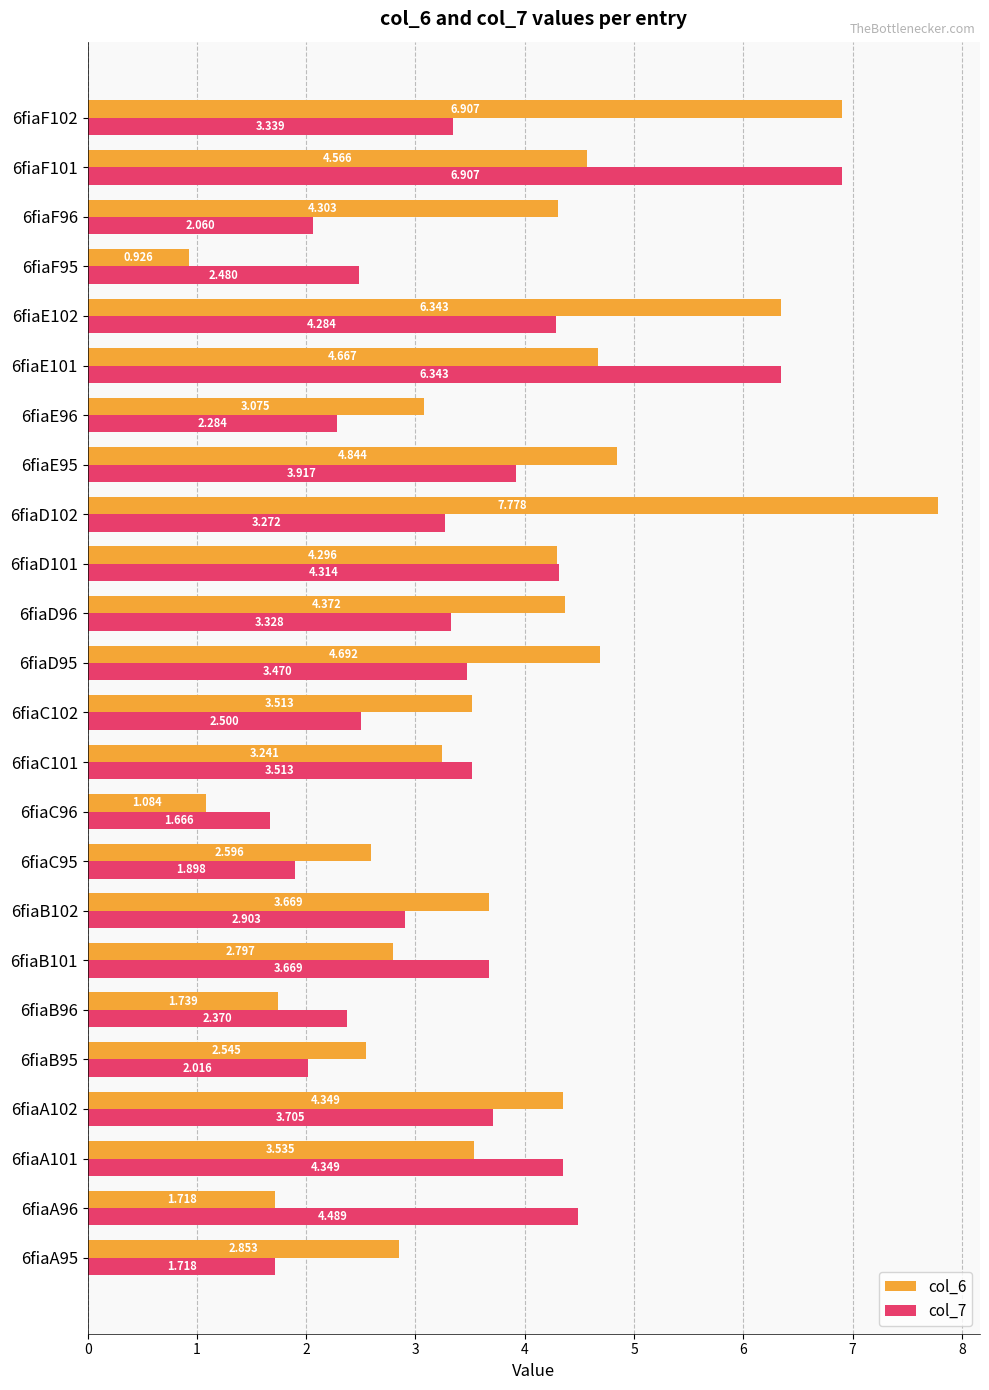

Is the value of col_7 at 6fiaA96 greater than the value of col_6 at 6fiaE102?

No